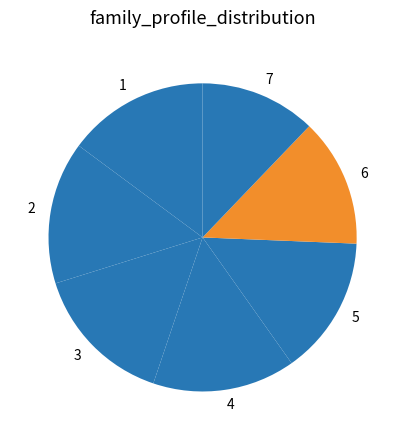

Between 7 and 5, which is larger?

5